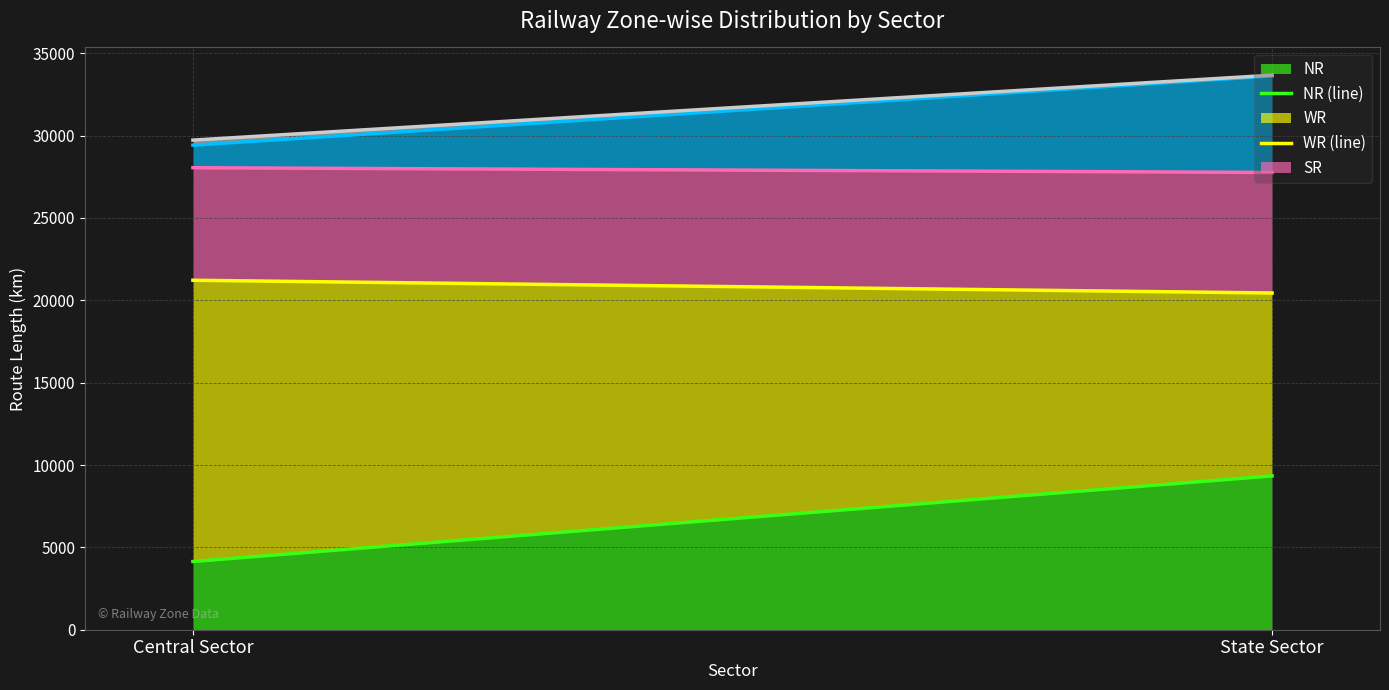

What value does the SR (line) series have at State Sector, to the nearest 5?

27765